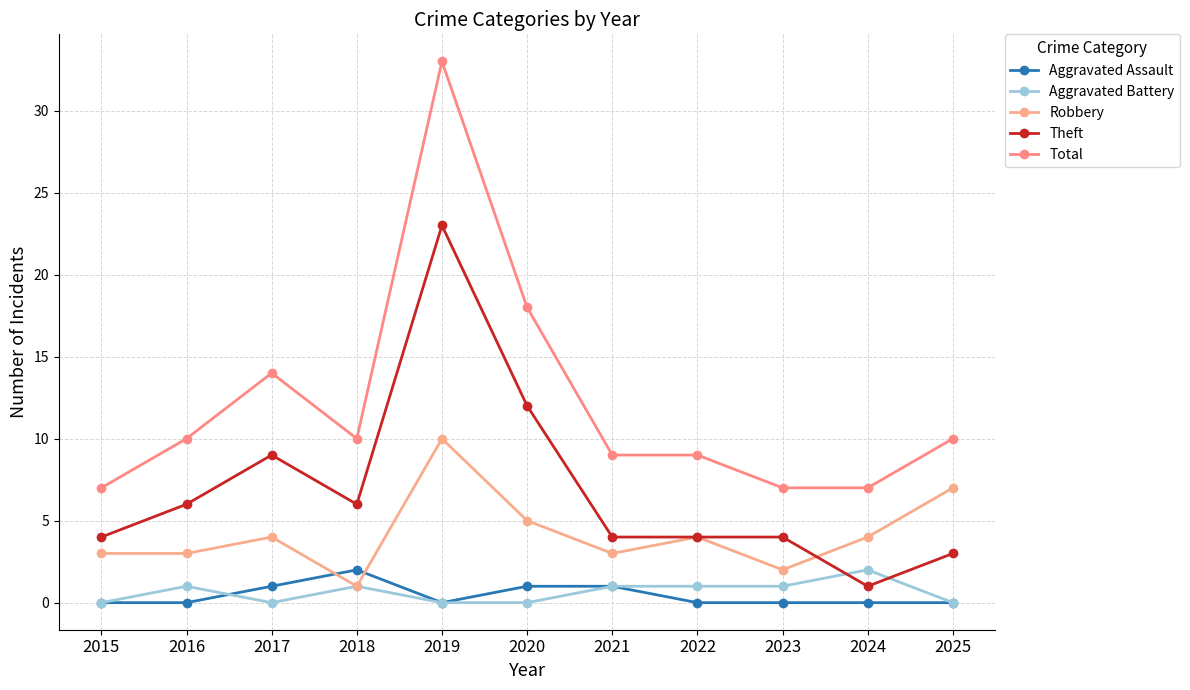

Reading left to right, extract all data points from this chart.

Aggravated Assault: 2015=0	2016=0	2017=1	2018=2	2019=0	2020=1	2021=1	2022=0	2023=0	2024=0	2025=0
Aggravated Battery: 2015=0	2016=1	2017=0	2018=1	2019=0	2020=0	2021=1	2022=1	2023=1	2024=2	2025=0
Robbery: 2015=3	2016=3	2017=4	2018=1	2019=10	2020=5	2021=3	2022=4	2023=2	2024=4	2025=7
Theft: 2015=4	2016=6	2017=9	2018=6	2019=23	2020=12	2021=4	2022=4	2023=4	2024=1	2025=3
Total: 2015=7	2016=10	2017=14	2018=10	2019=33	2020=18	2021=9	2022=9	2023=7	2024=7	2025=10